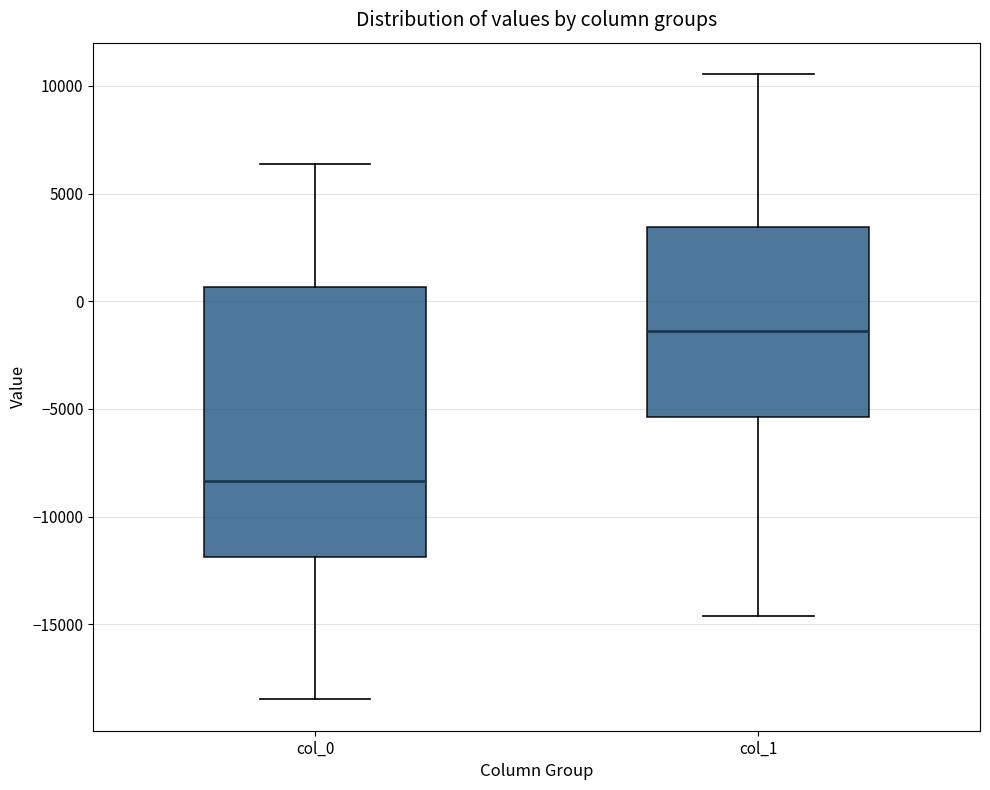

Comparing the boxes themselves (not the whiskers), which one is the tallest?

col_0